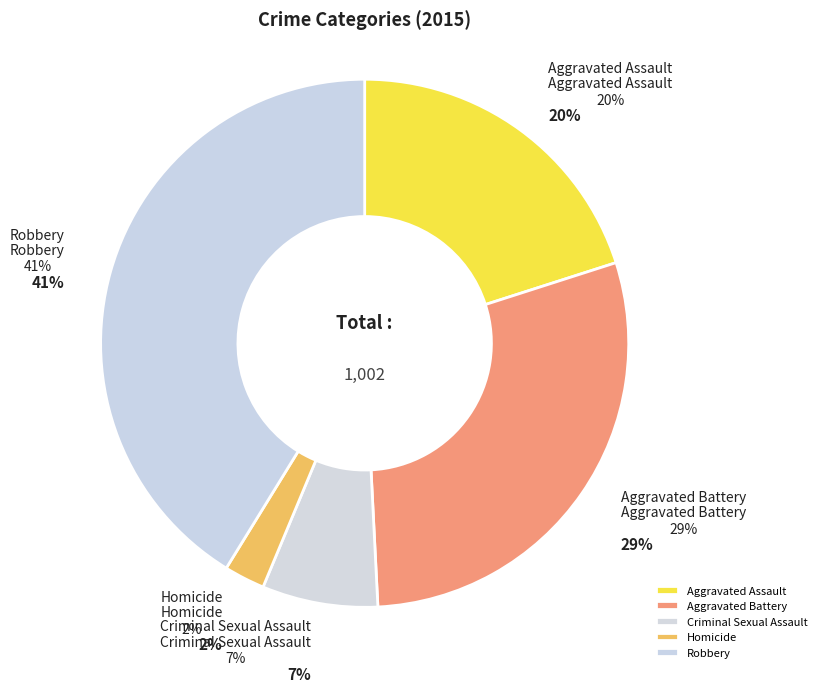

To the nearest percent, what is the difference between the largest and smallest slice percentages?

39%